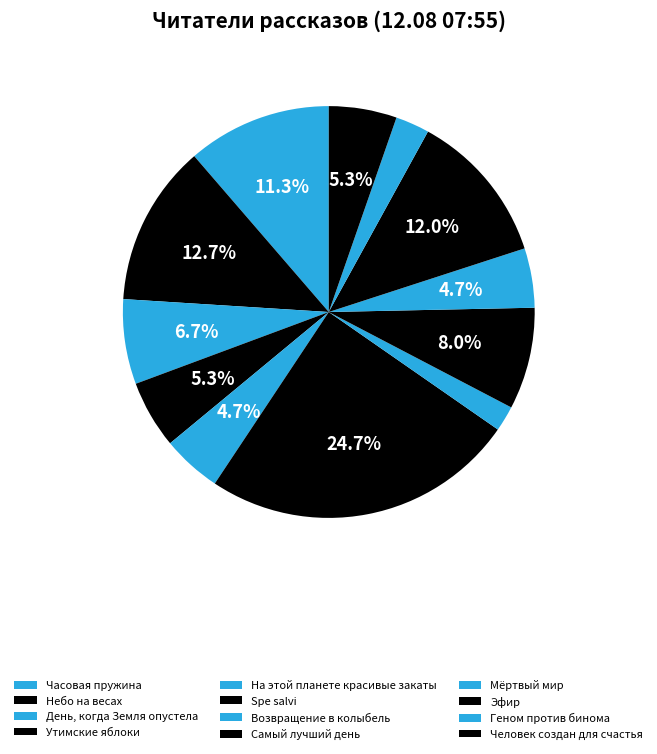

Count the number of slices in the pie.

12